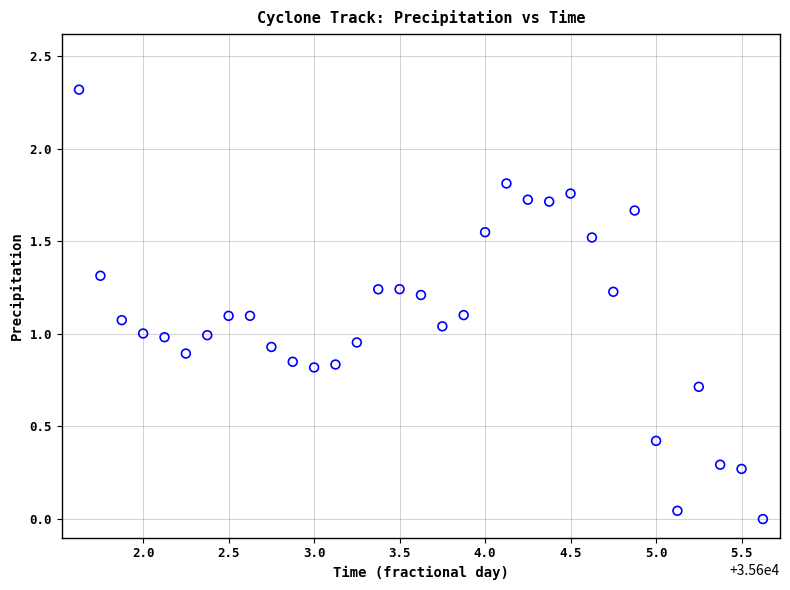

What is the range of Y values (max minus min)?

2.3